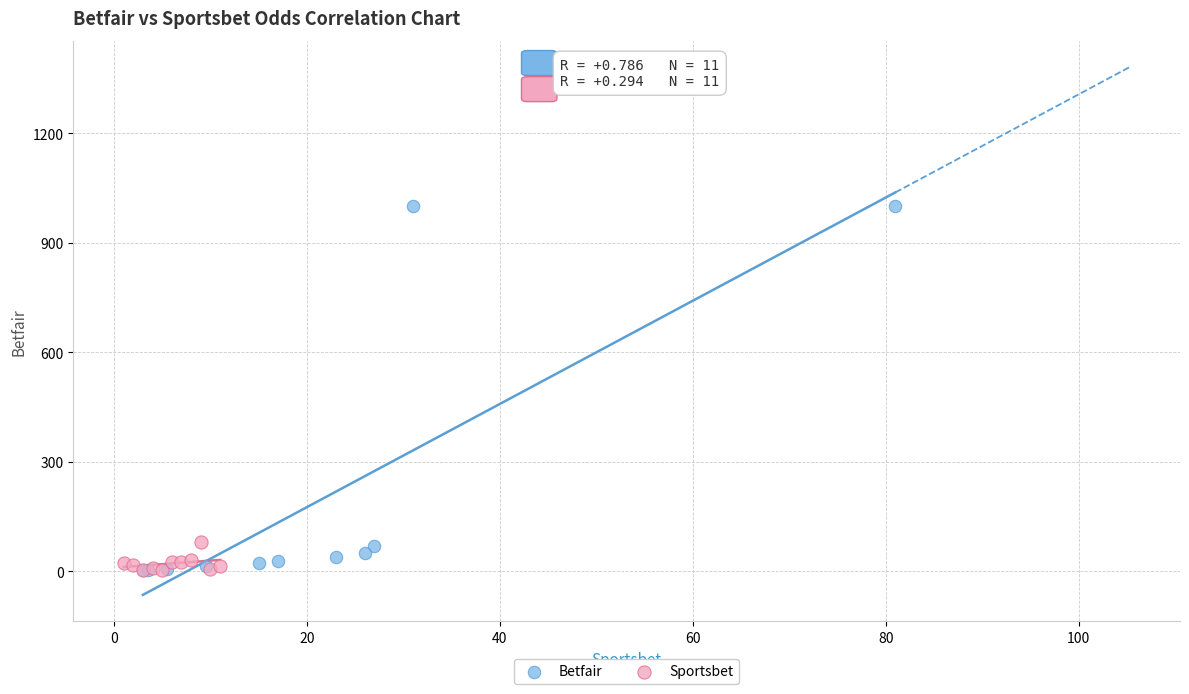

Which series has the widest spread of Y values?

Betfair